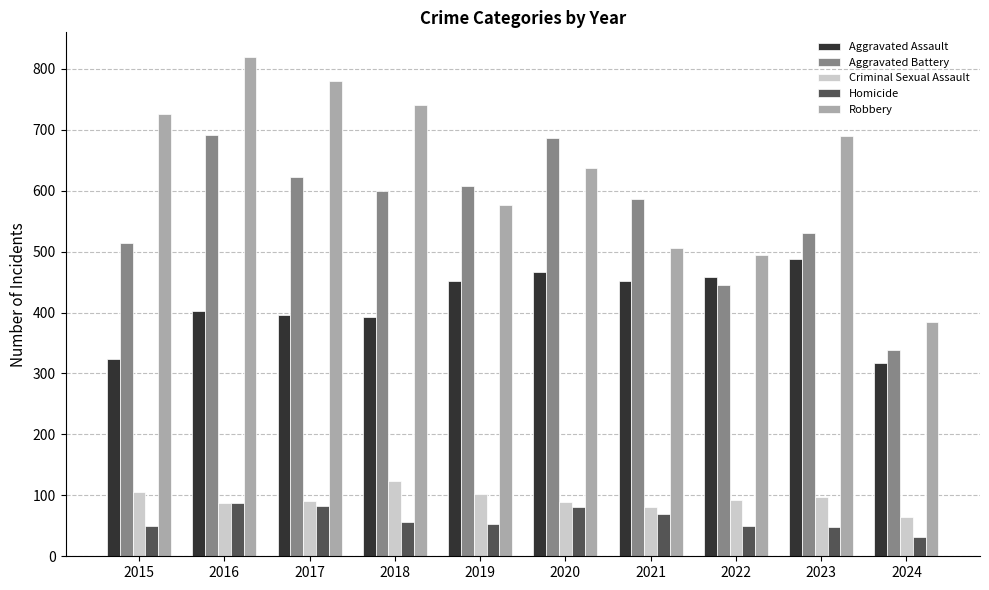

Rank the series by their maximum value, from lowest to highest.

Homicide, Criminal Sexual Assault, Aggravated Assault, Aggravated Battery, Robbery